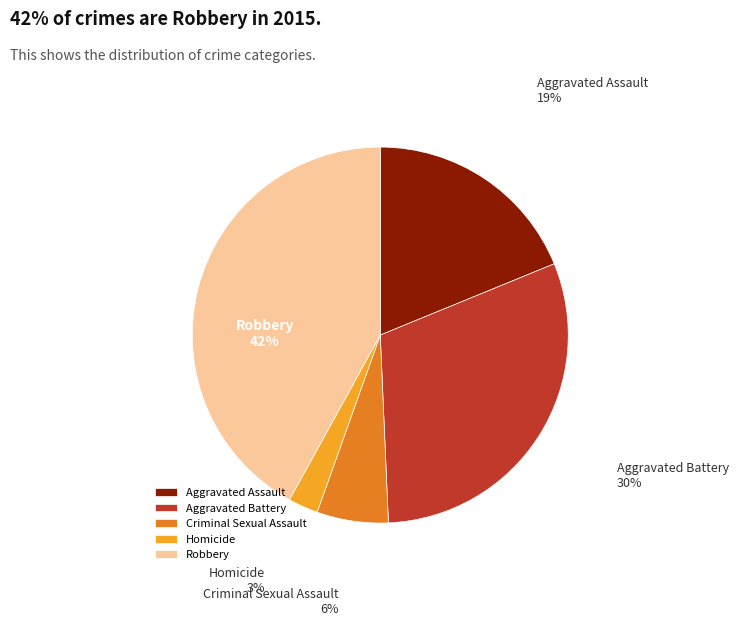

Does Criminal Sexual Assault account for over 50% of the chart?

No